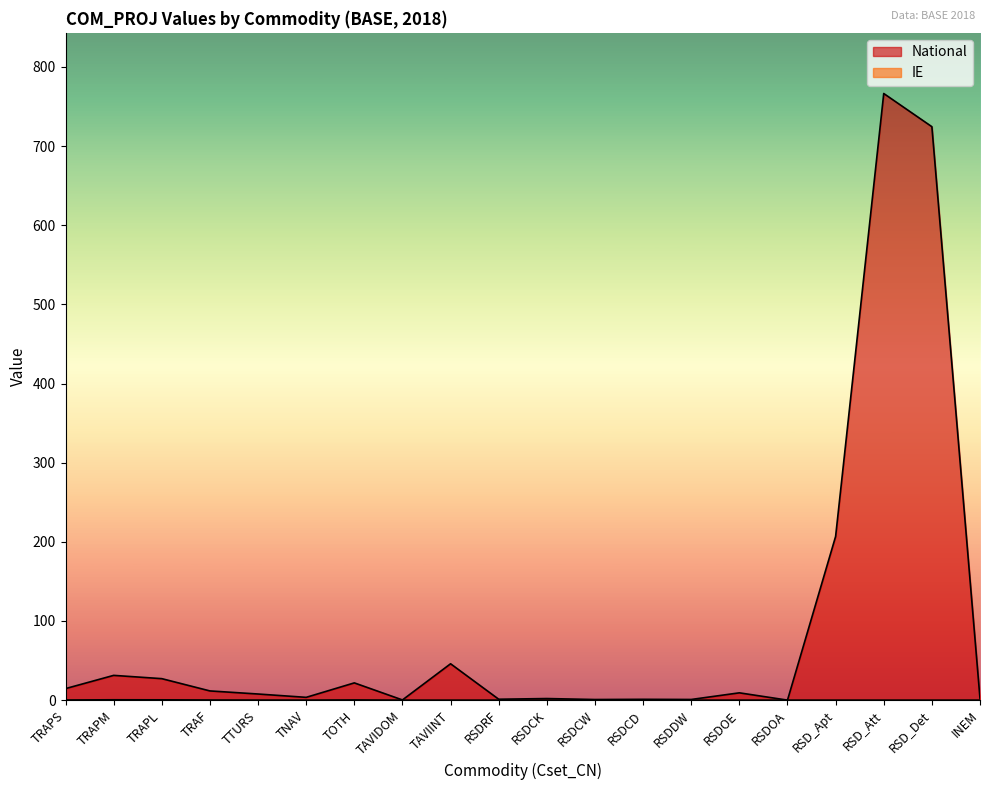

Is it true that National equals 2.9 at RSDCK?

False